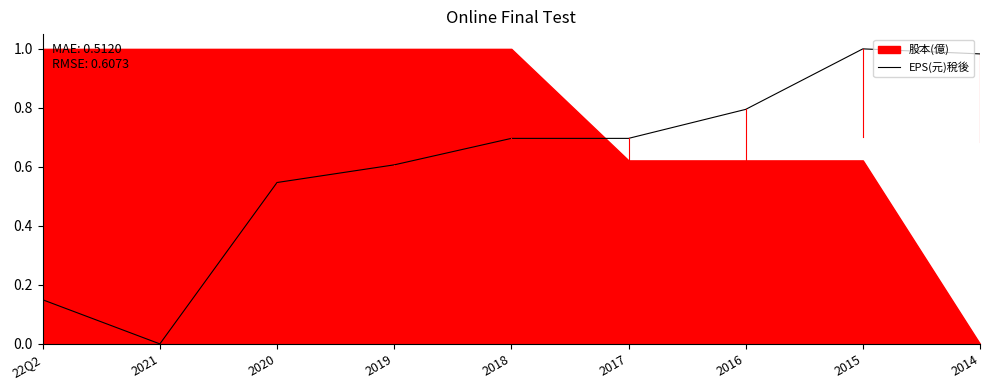

How many points are higher than both their immediate neighbors (excluding endpoints)?

1